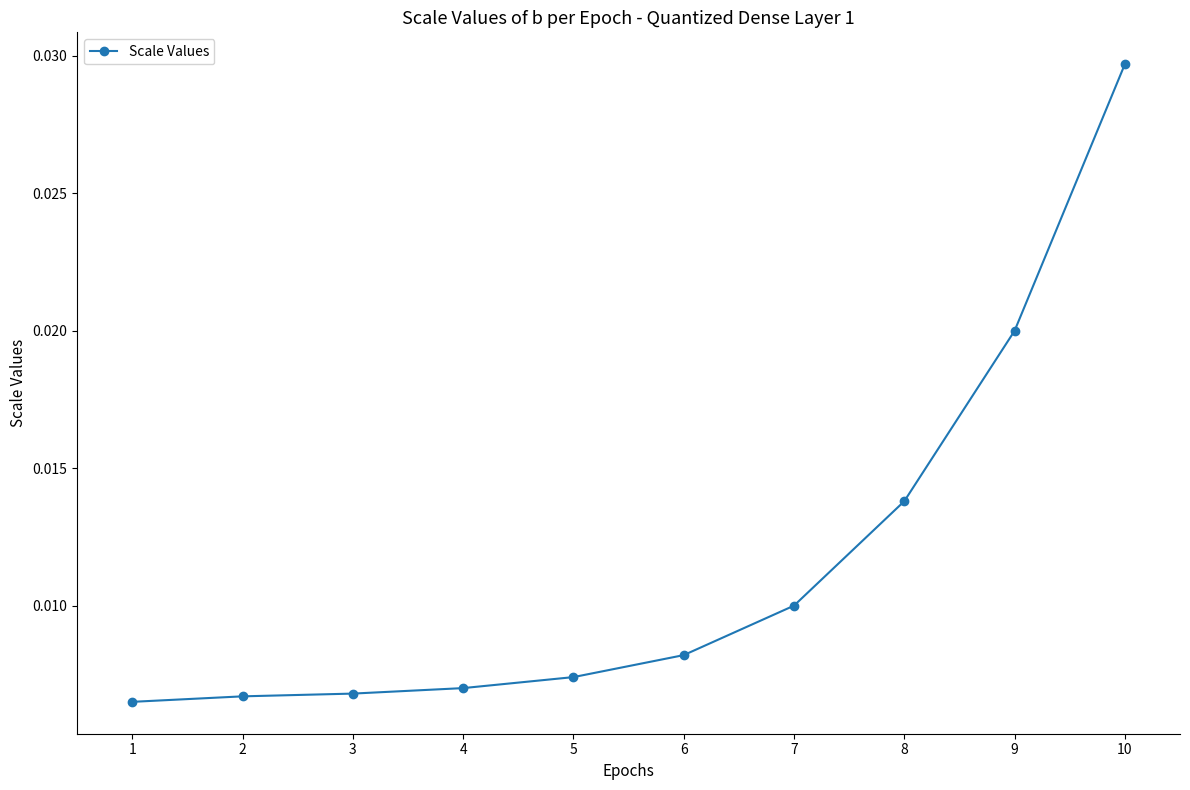

True or false: there are more than 1 points higher than both neighbors.

False